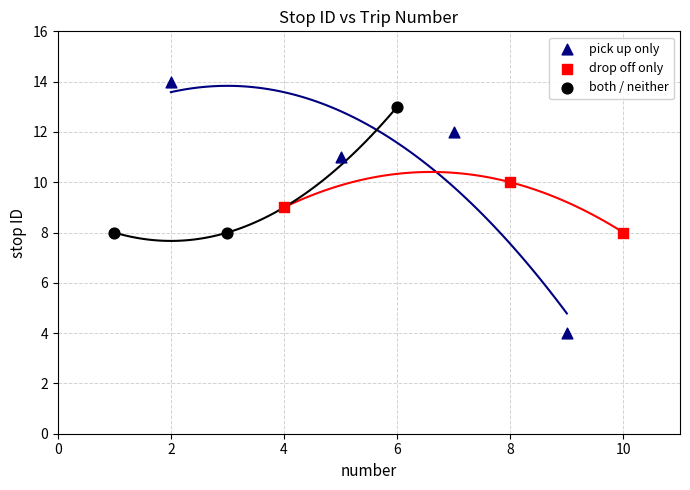

Which series contains the lowest Y value?

pick up only